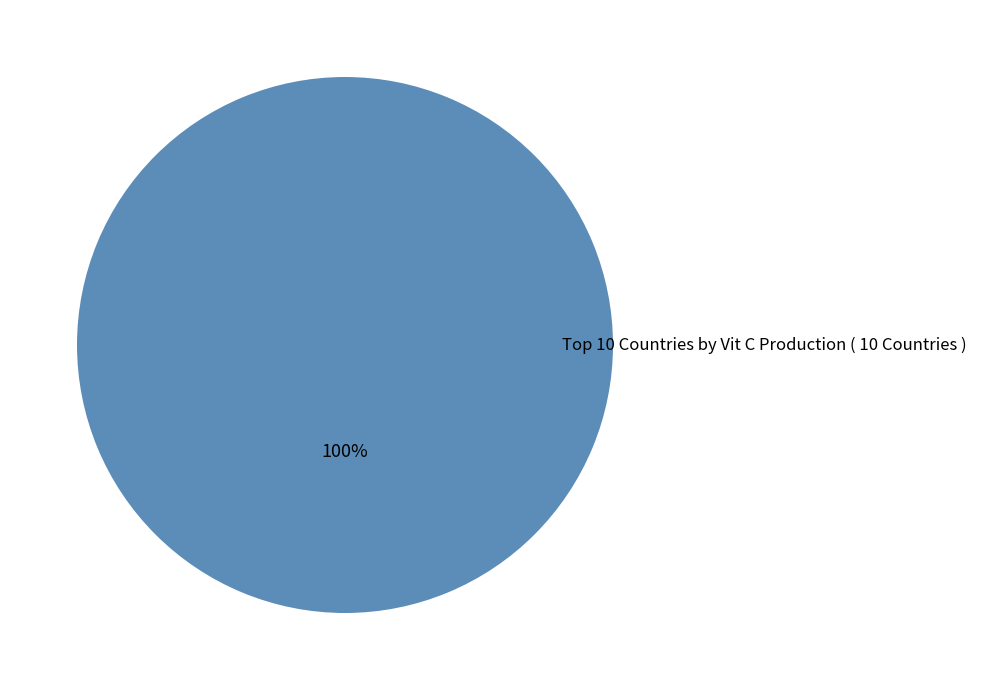

Which category accounts for the majority?

Top 10 Countries by Vit C Production ( 10 Countries )